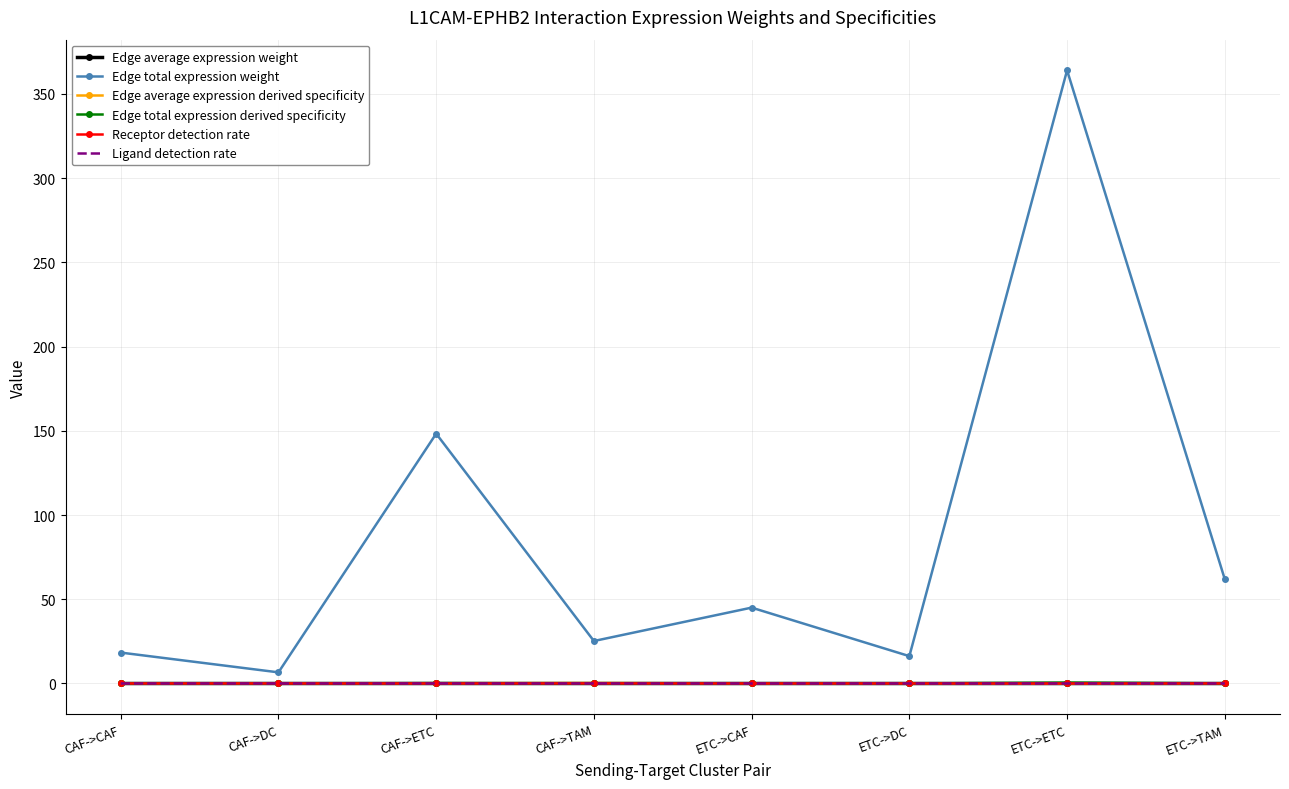

The Edge average expression derived specificity series shows 0.0 at ETC->CAF. True or false?

True